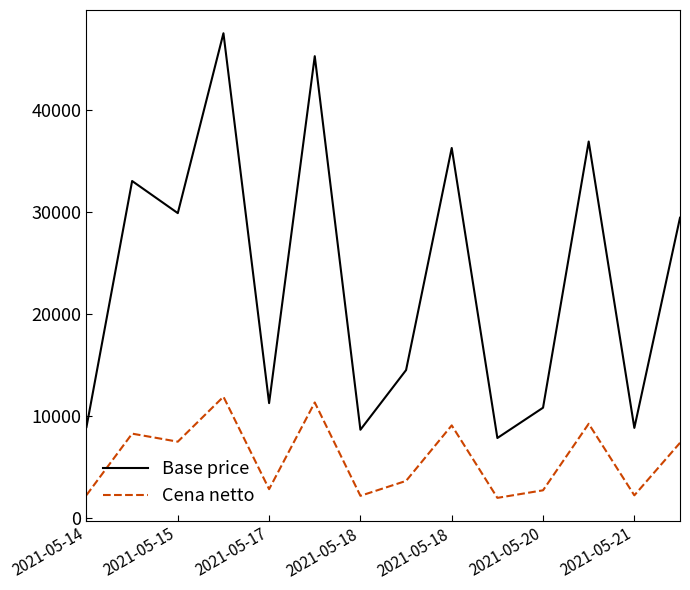

How many interior local peaks does the Base price series have?

5